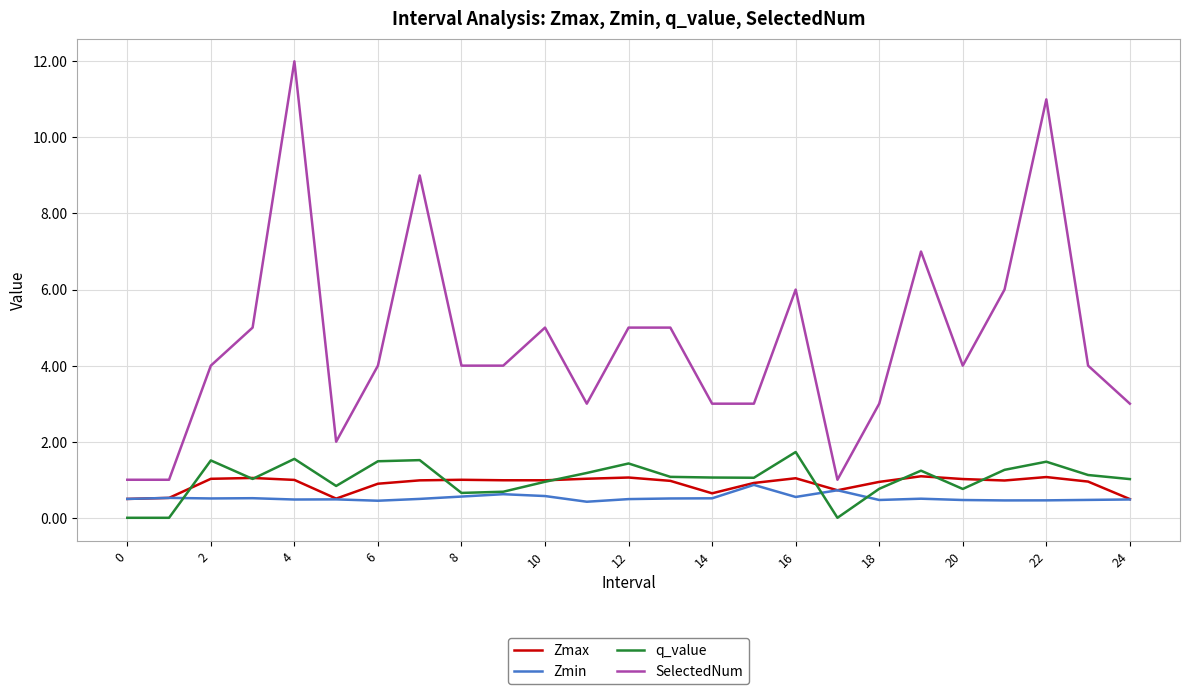

Which series has the widest spread of values?

SelectedNum